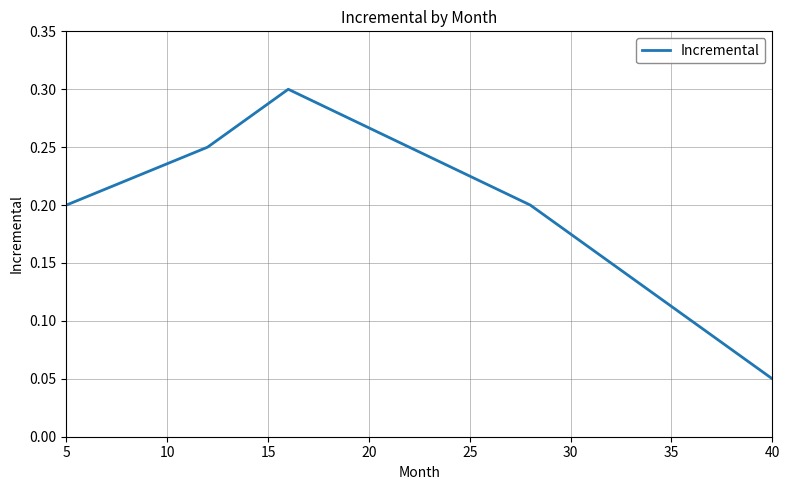

What is the sum of all values?

1.0